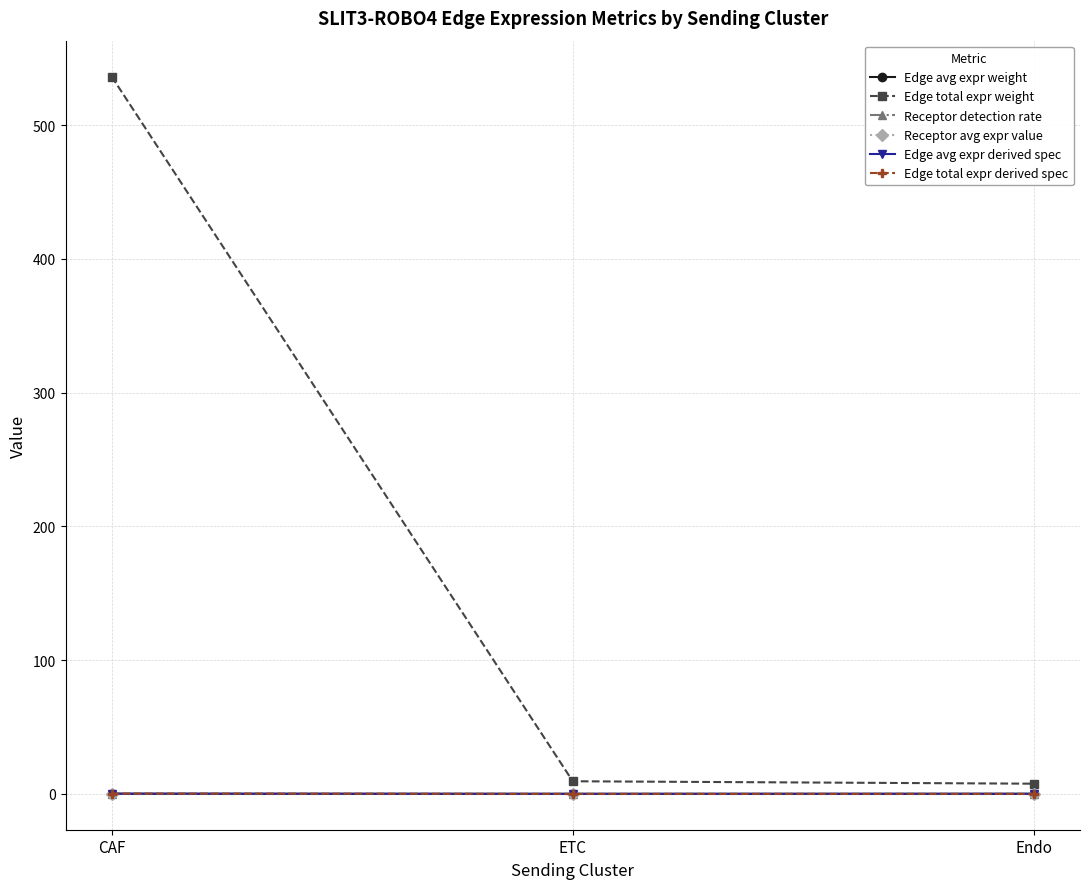

Does the chart have visible grid lines?

Yes